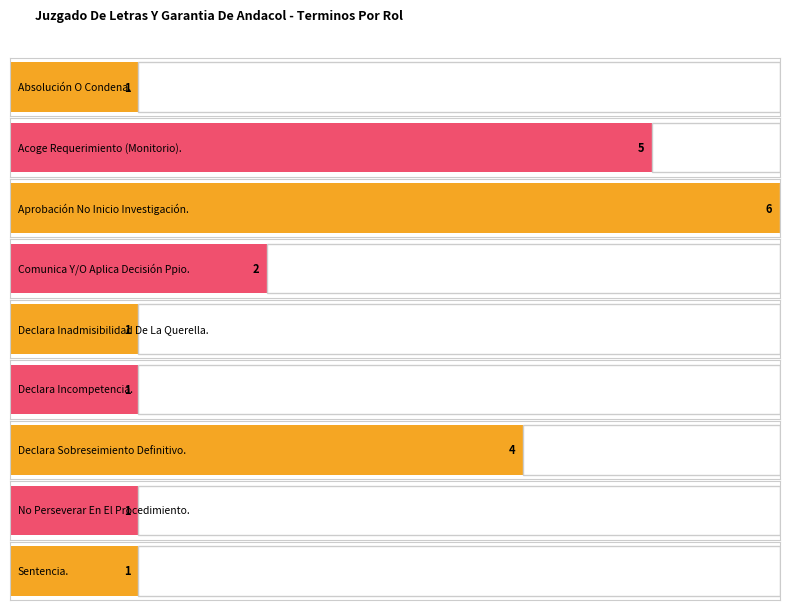

What is the sum of all values?

22